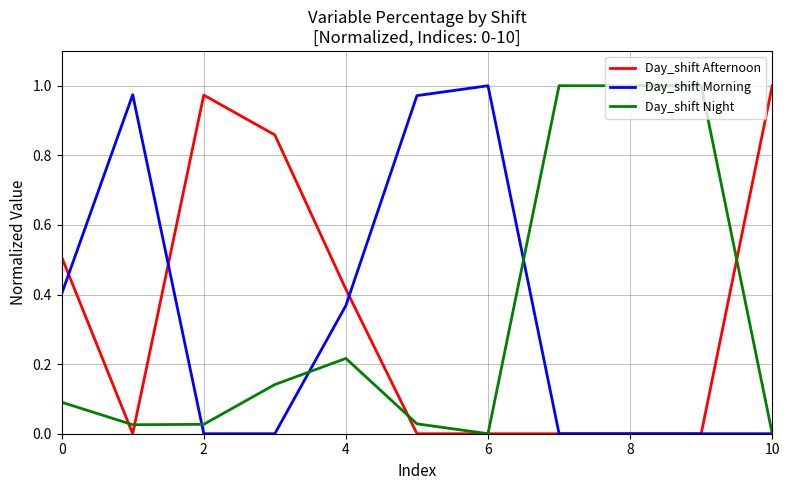

What are all the series names shown in the legend?

Day_shift Afternoon, Day_shift Morning, Day_shift Night